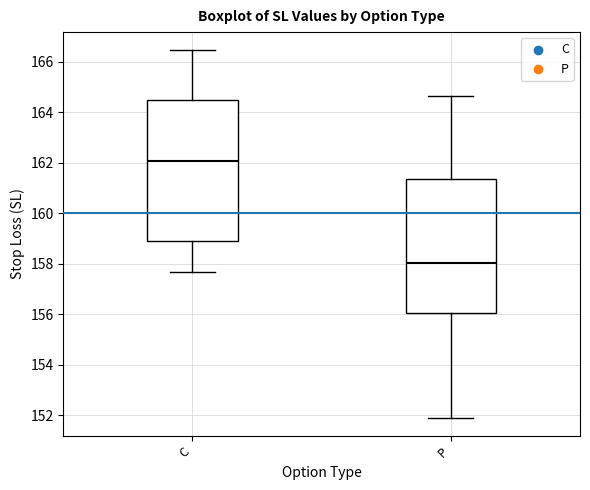

Reading left to right, read every box against the y-axis: the position of its median line, the range the box covers, and the ends of its whiskers. The values are not printed on the chart, so give them approximately, as read against the axis.

C: median 162.0, box 159.0 to 164.4, whiskers 157.6 to 166.4
P: median 158.0, box 156.0 to 161.4, whiskers 152.0 to 164.6